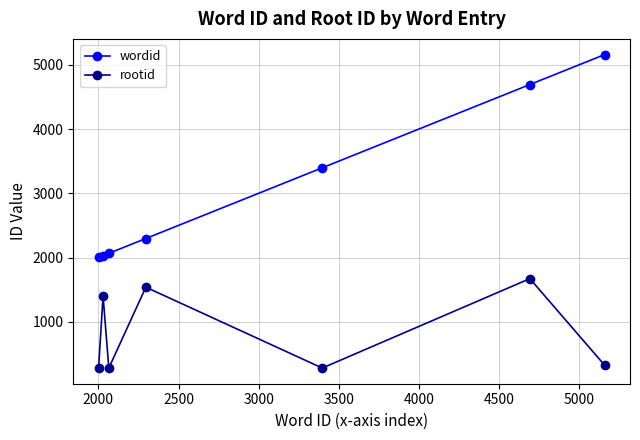

True or false: rootid has more than 1 interior local peaks.

True